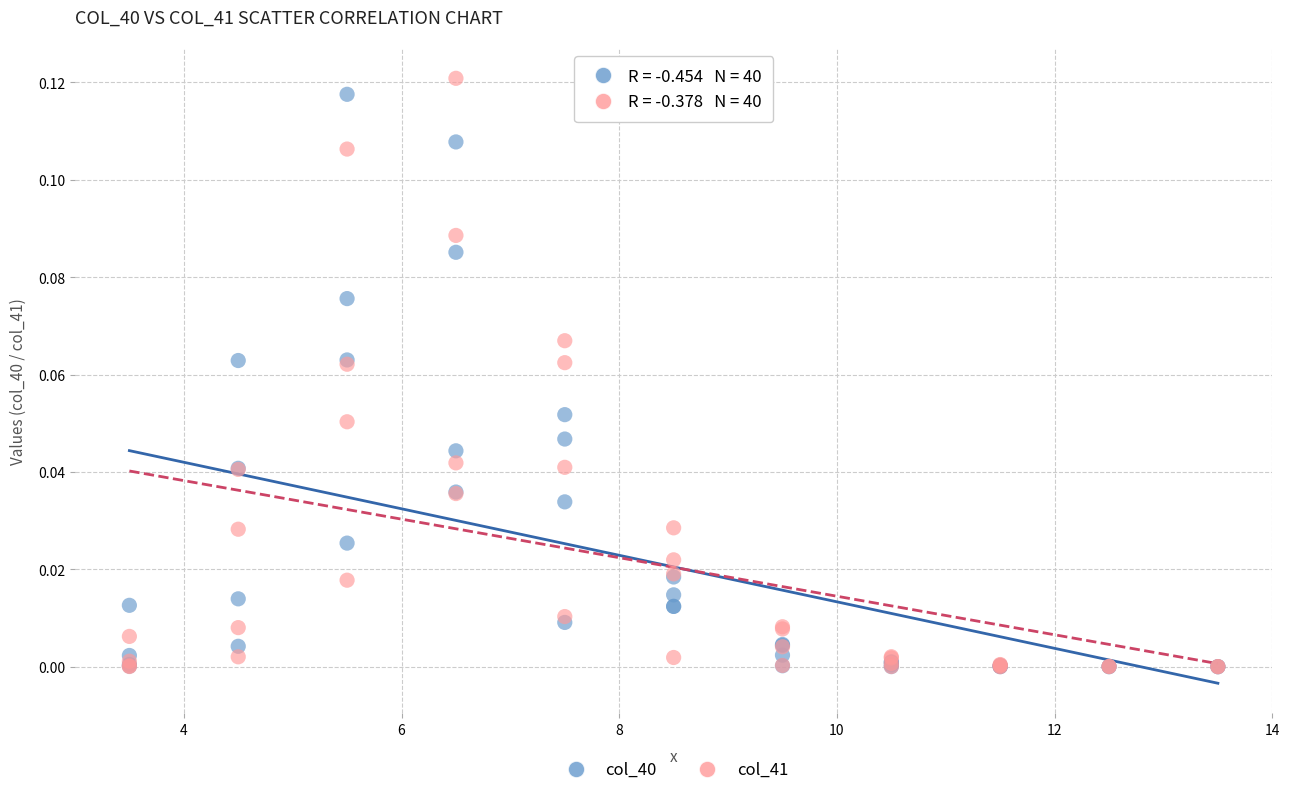

What are all the series names shown in the legend?

col_40, col_41